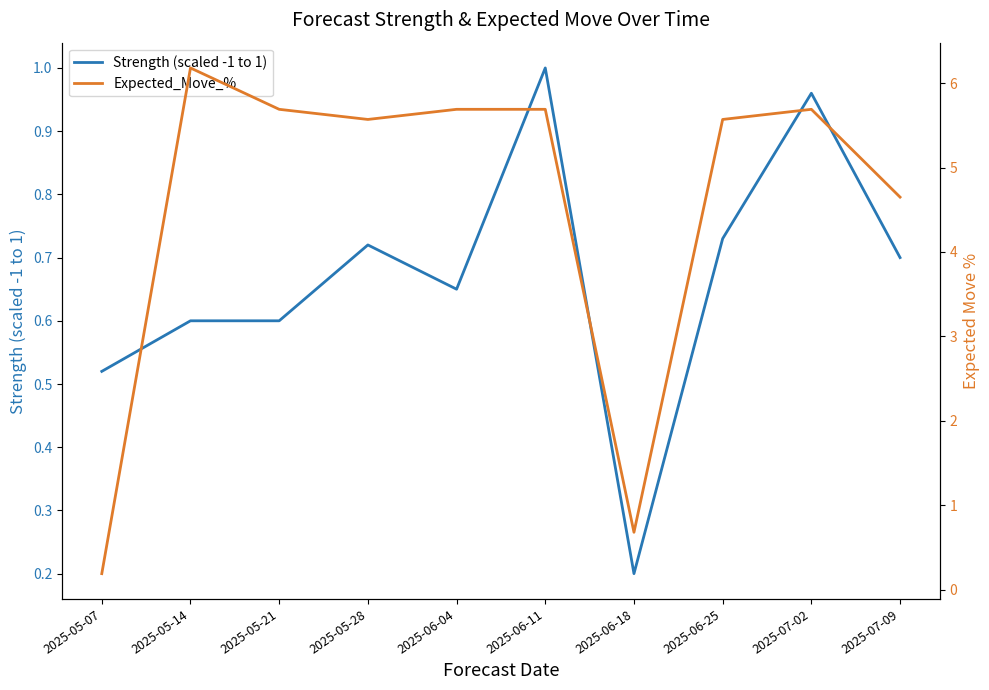

Is it true that Strength (scaled -1 to 1) equals 0.7 at 2025-05-28?

True